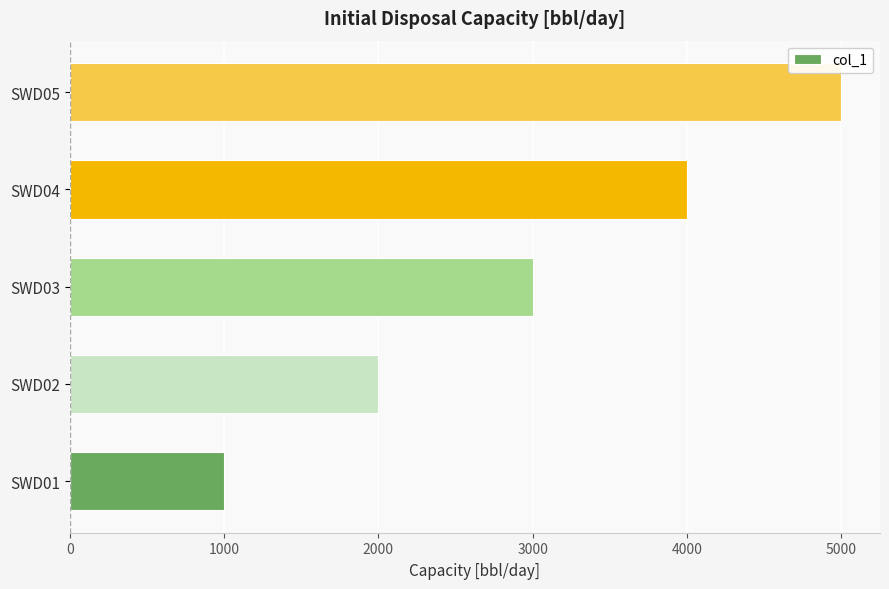

Is it true that the value at SWD02 is 2000?

True